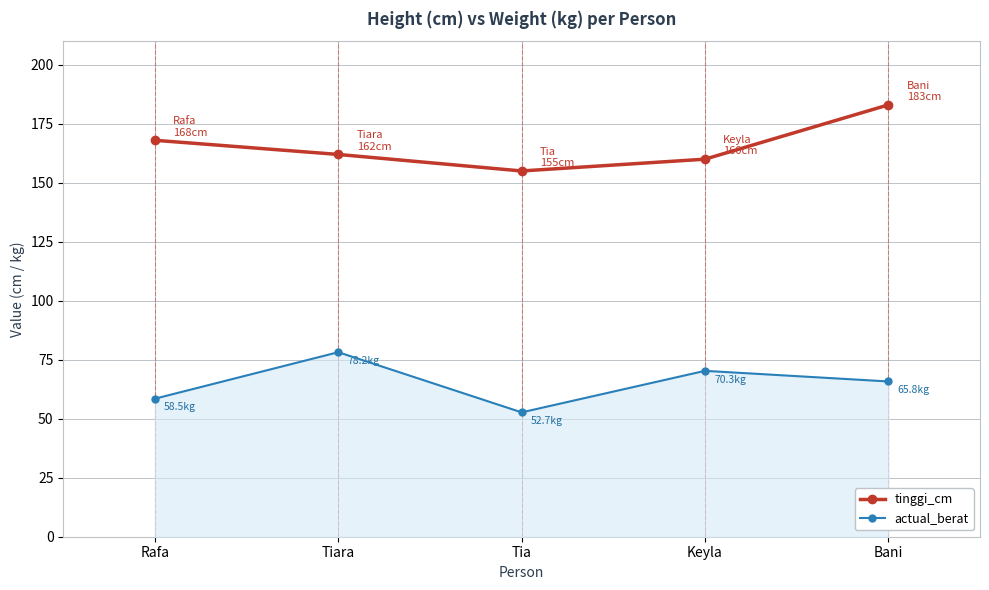

How many lines are shown in the chart?

2